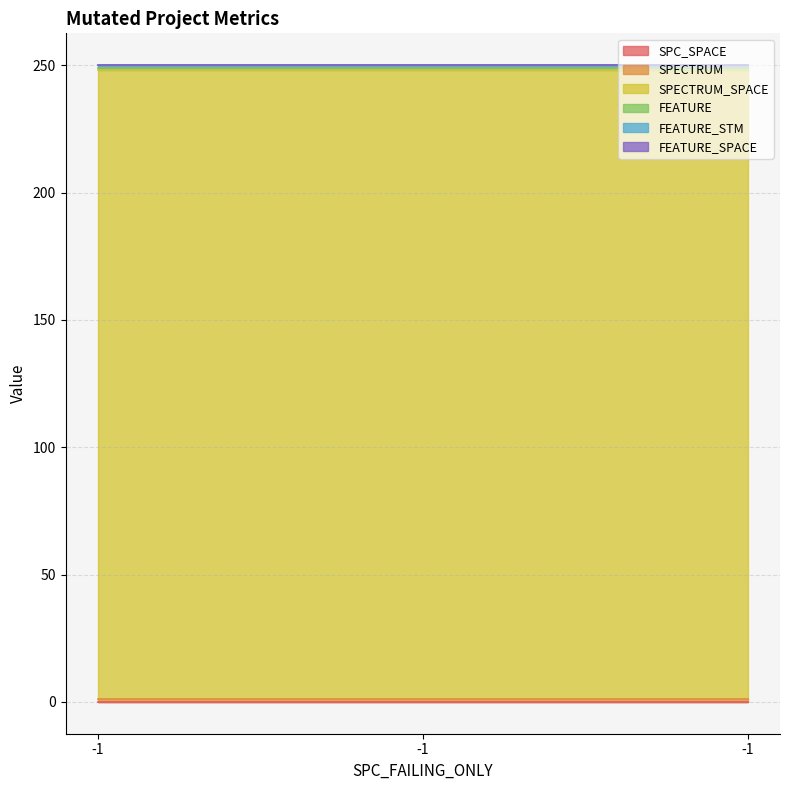

Where is FEATURE_SPACE nearest to the value 0?

-1